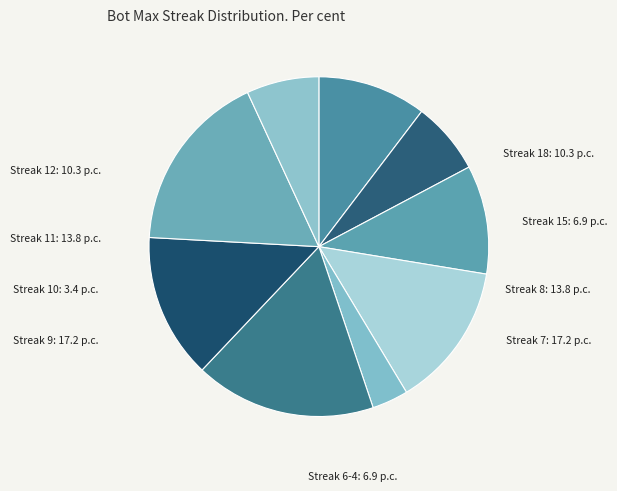

To the nearest percent, what is the average slice percentage?

11%